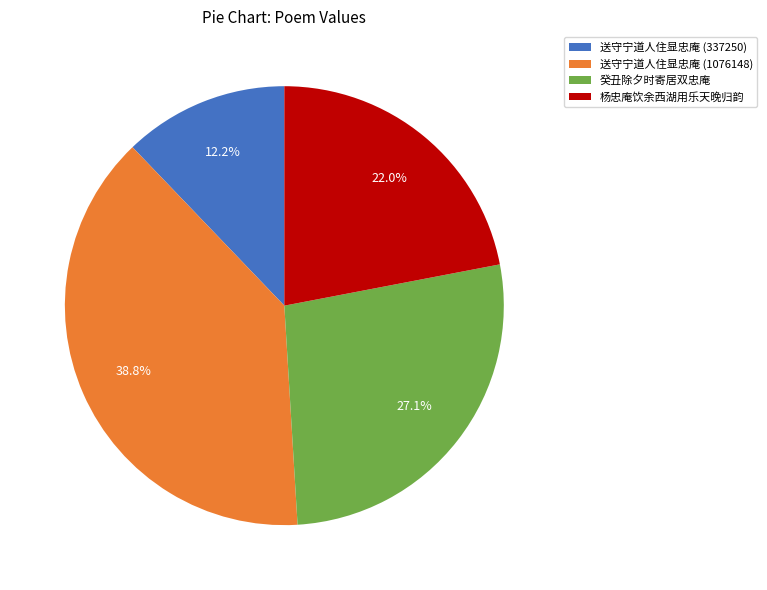

Which category has the biggest portion of the pie?

送守宁道人住显忠庵 (1076148)